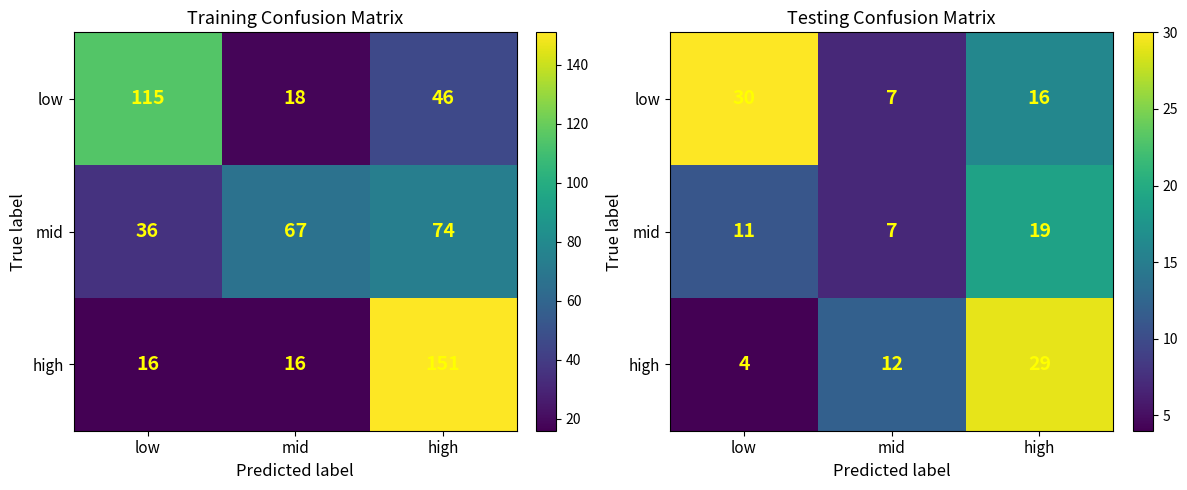

The value of high at mid is 21. True or false?

False